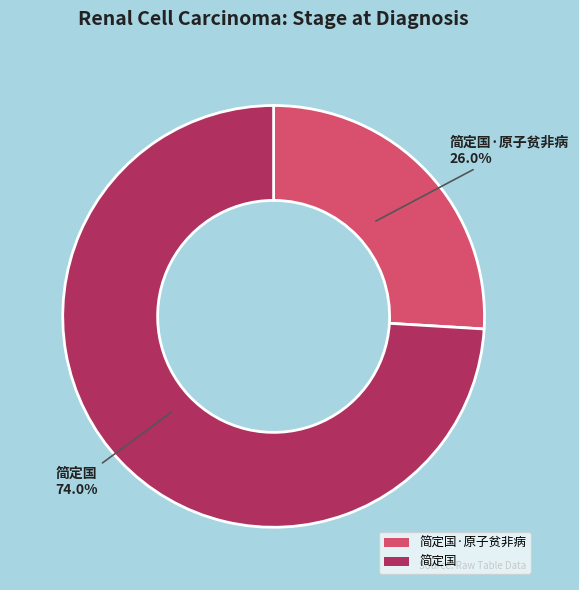

Is 简定国 the majority of the pie?

Yes